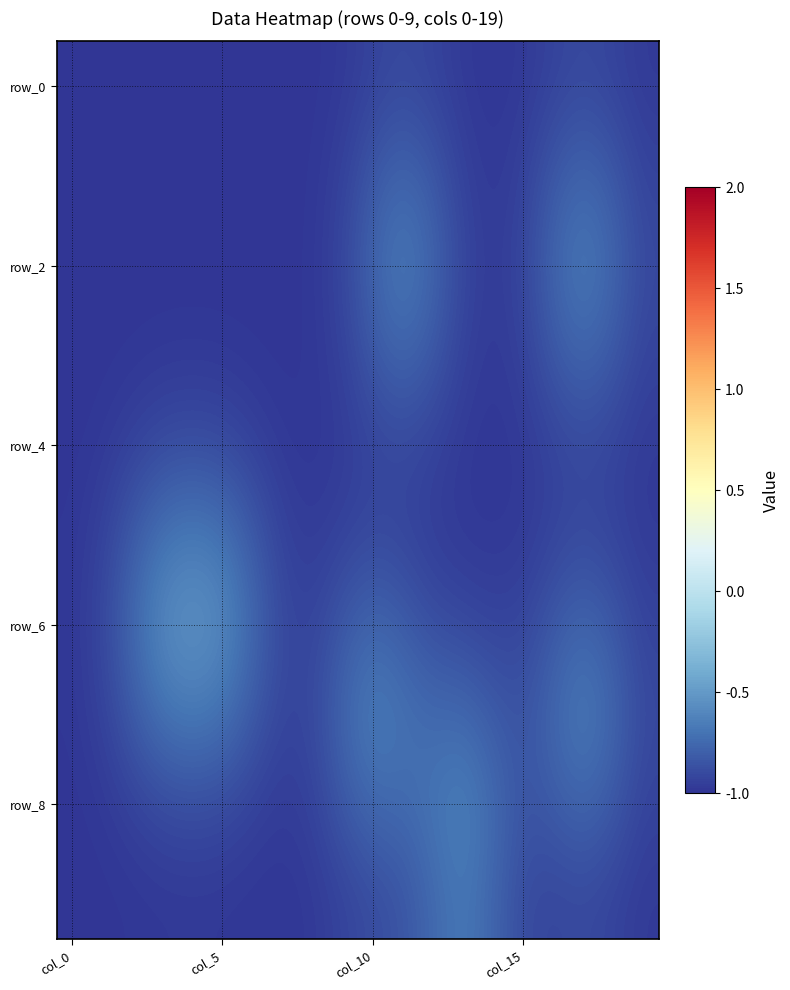

Which label corresponds to the largest value in the chart?

4